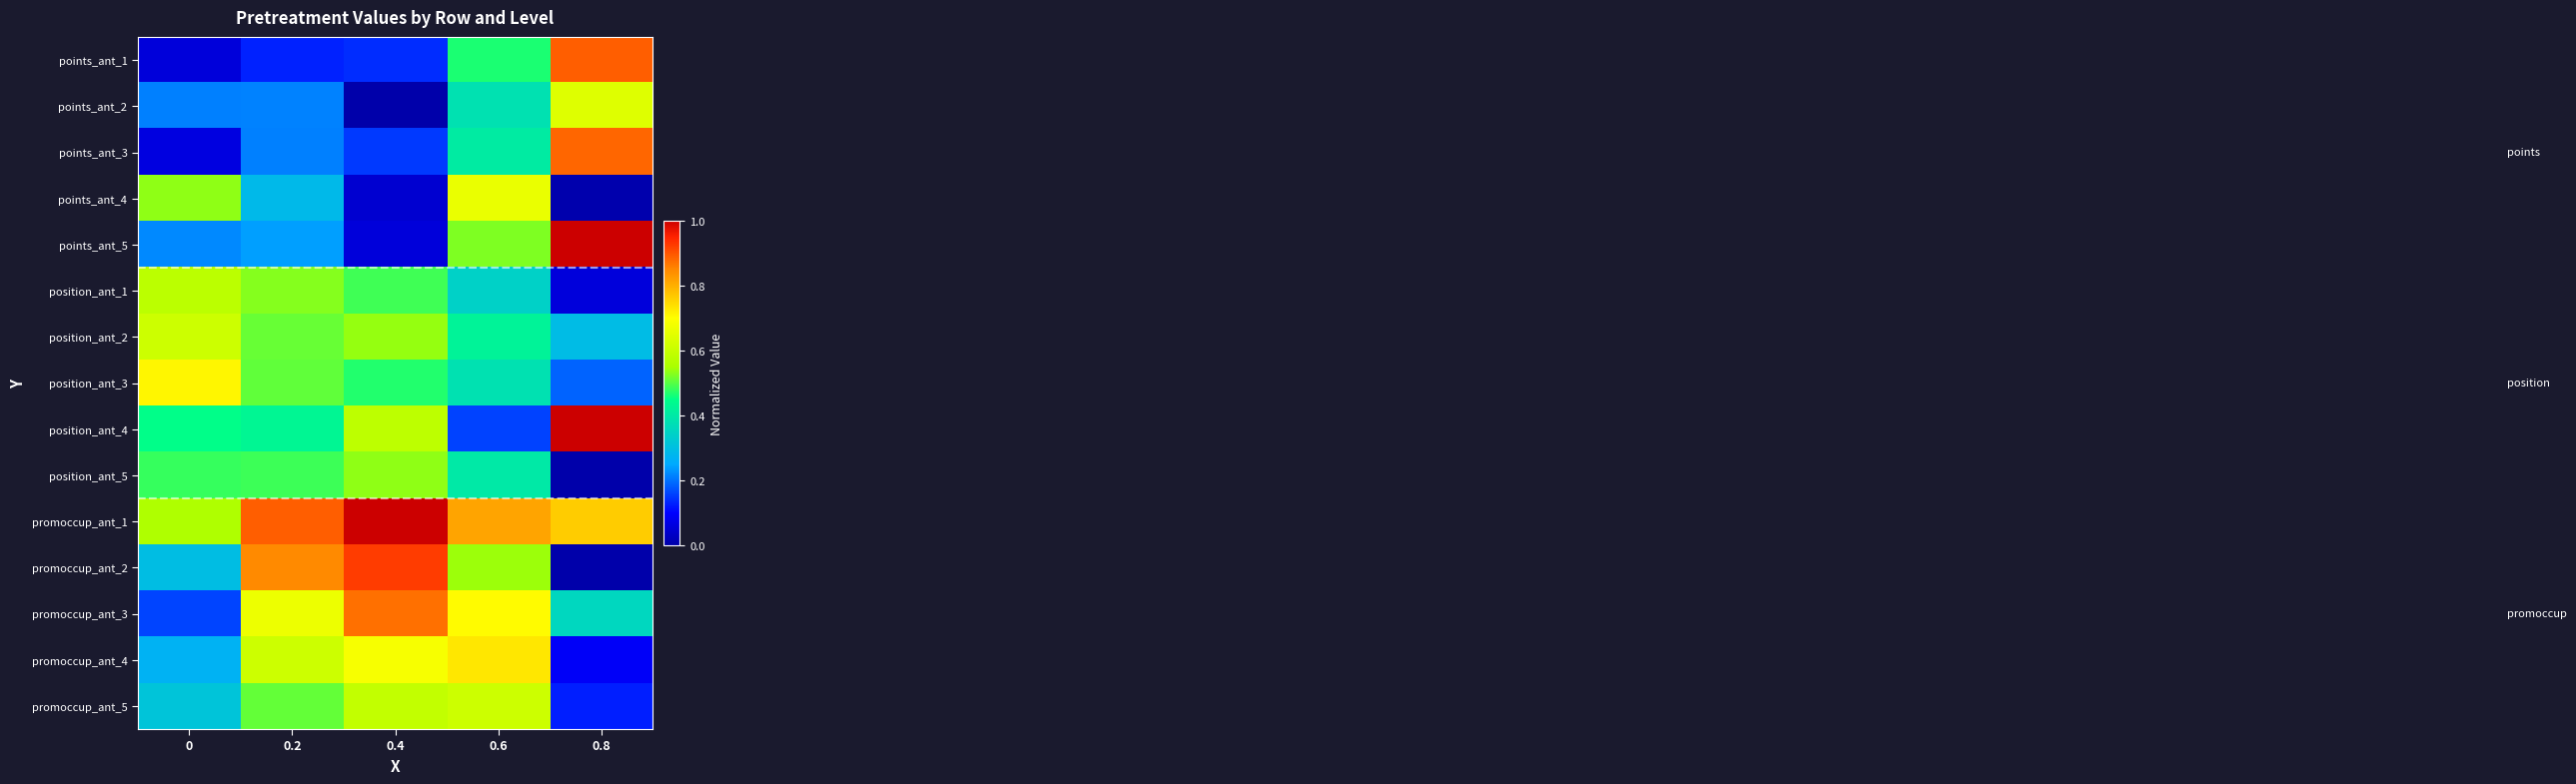

Reading left to right, what are all the values shown in this chart?

row_0: 0=0.1	0.2=0.1	0.4=0.1	0.6=0.5	0.8=0.9
row_1: 0=0.2	0.2=0.2	0.4=0.0	0.6=0.4	0.8=0.6
row_2: 0=0.1	0.2=0.2	0.4=0.2	0.6=0.4	0.8=0.9
row_3: 0=0.5	0.2=0.3	0.4=0.0	0.6=0.7	0.8=0.0
row_4: 0=0.2	0.2=0.2	0.4=0.1	0.6=0.5	0.8=1.0
row_5: 0=0.6	0.2=0.5	0.4=0.5	0.6=0.3	0.8=0.1
row_6: 0=0.6	0.2=0.5	0.4=0.5	0.6=0.4	0.8=0.3
row_7: 0=0.7	0.2=0.5	0.4=0.5	0.6=0.4	0.8=0.2
row_8: 0=0.4	0.2=0.4	0.4=0.6	0.6=0.2	0.8=1.0
row_9: 0=0.5	0.2=0.5	0.4=0.5	0.6=0.4	0.8=0.0
row_10: 0=0.6	0.2=0.9	0.4=1.0	0.6=0.8	0.8=0.8
row_11: 0=0.3	0.2=0.8	0.4=0.9	0.6=0.5	0.8=0.0
row_12: 0=0.2	0.2=0.7	0.4=0.9	0.6=0.7	0.8=0.4
row_13: 0=0.3	0.2=0.6	0.4=0.7	0.6=0.7	0.8=0.1
row_14: 0=0.3	0.2=0.5	0.4=0.6	0.6=0.6	0.8=0.1